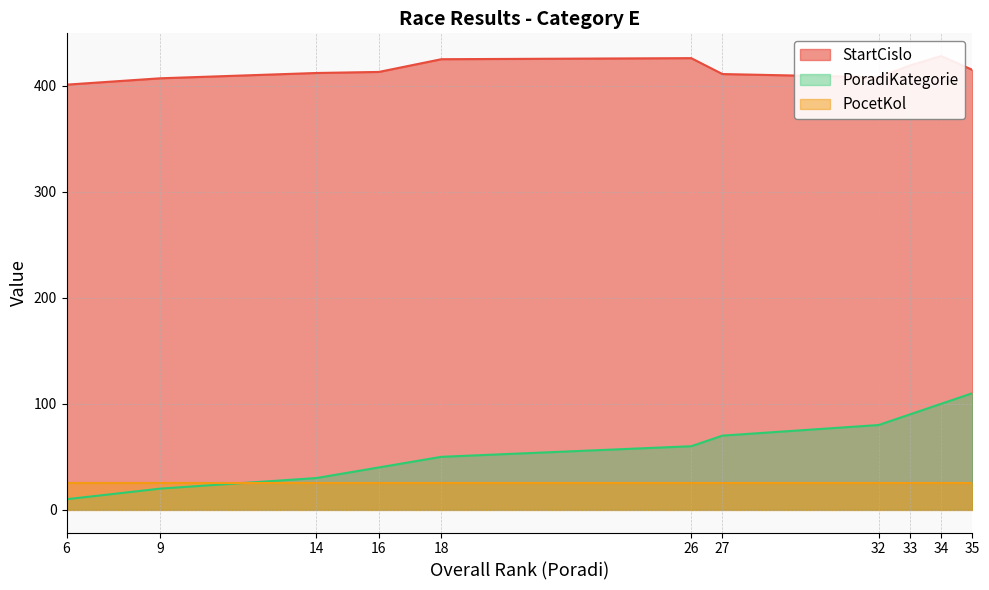

Count the PoradiKategorie values in the range 30 to 90.

7